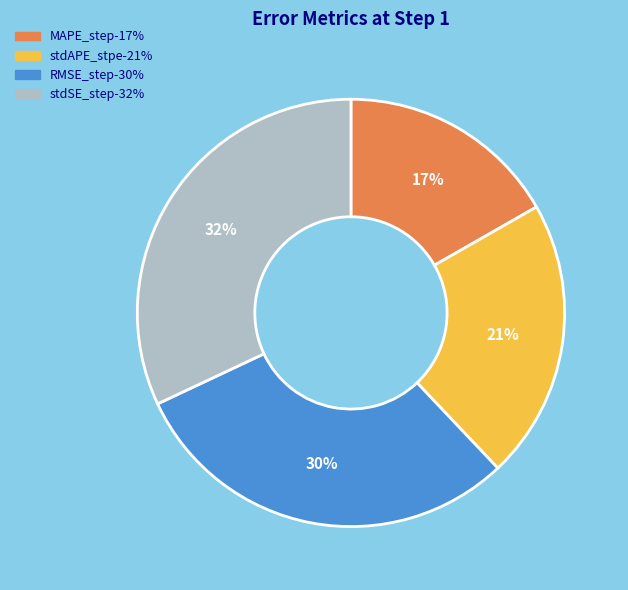

Which slice is the smallest?

MAPE_step